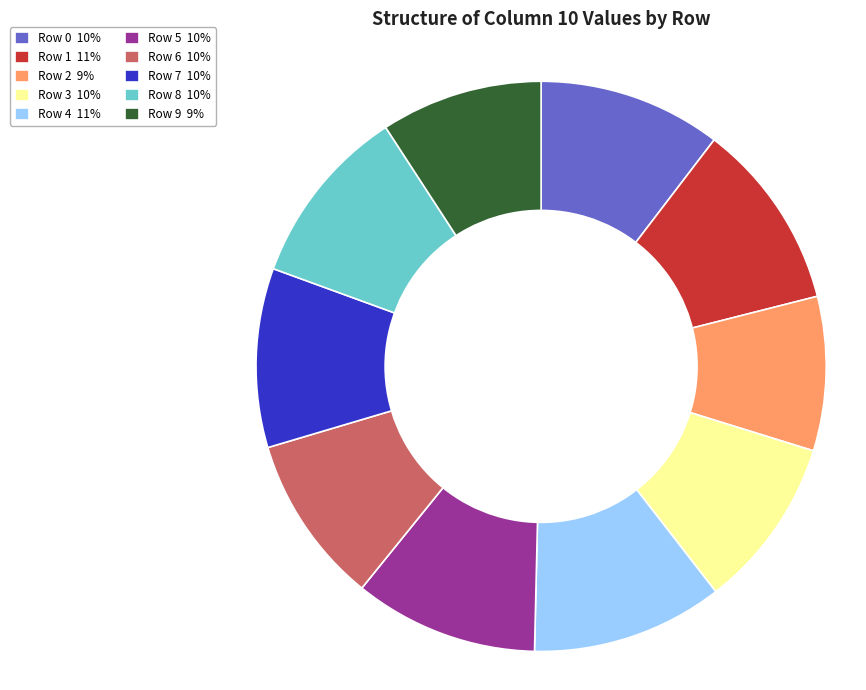

Is it true that Row 5 10% is 1% of the pie?

False